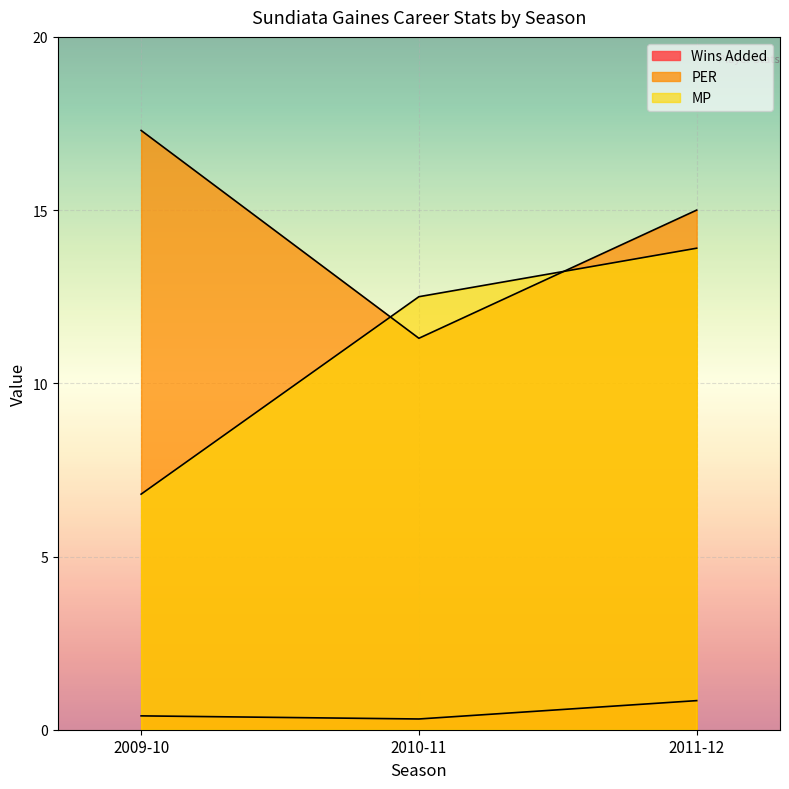

What is the difference between the MP values at 2011-12 and 2009-10?

7.1